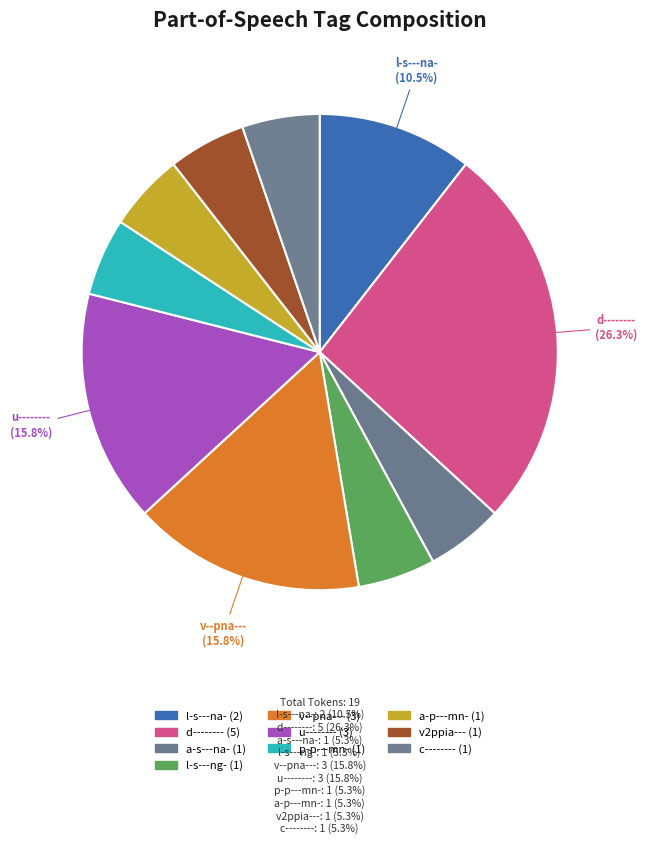

How many slices are in this pie chart?

10